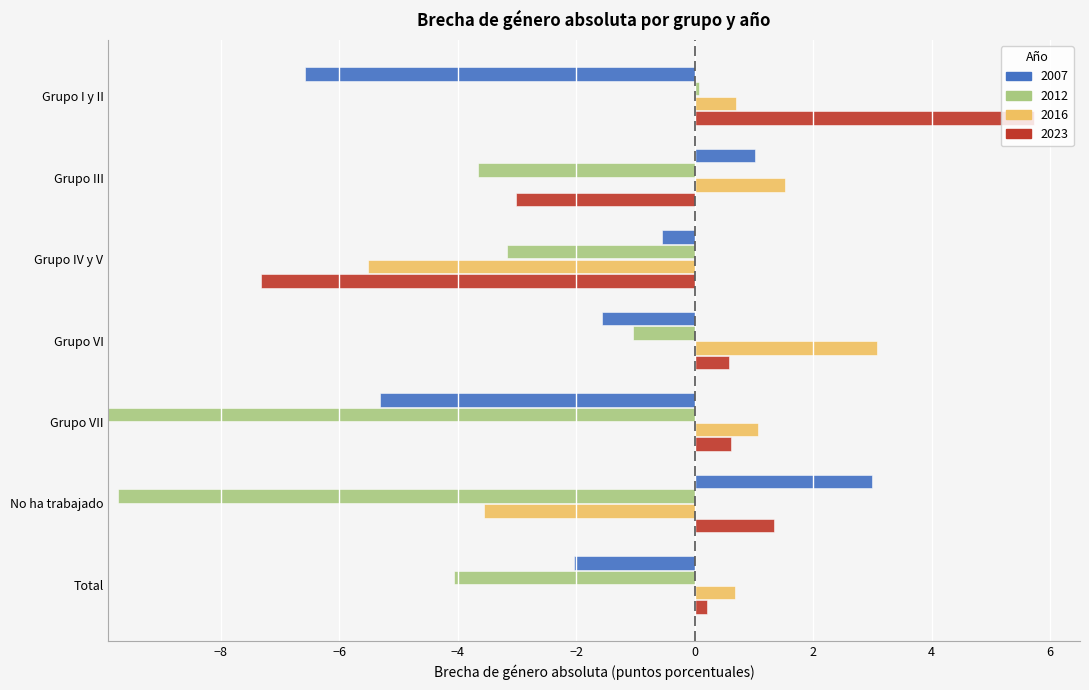

Which has a higher value, Grupo III or Total?

Grupo III